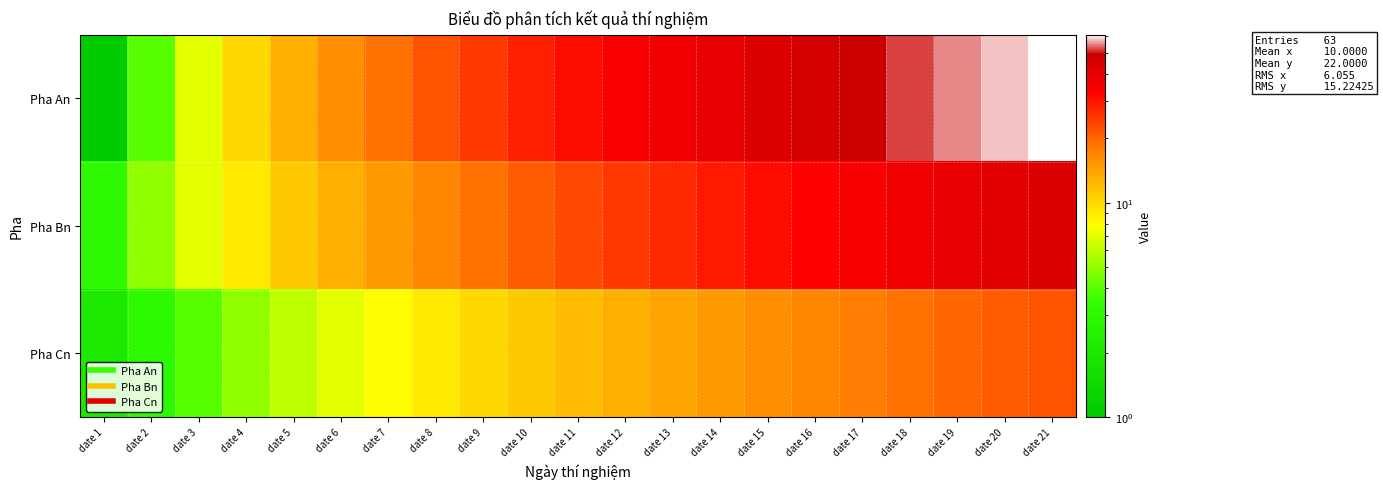

Rank the series by their maximum value, from highest to lowest.

Pha An, Pha Bn, Pha Cn